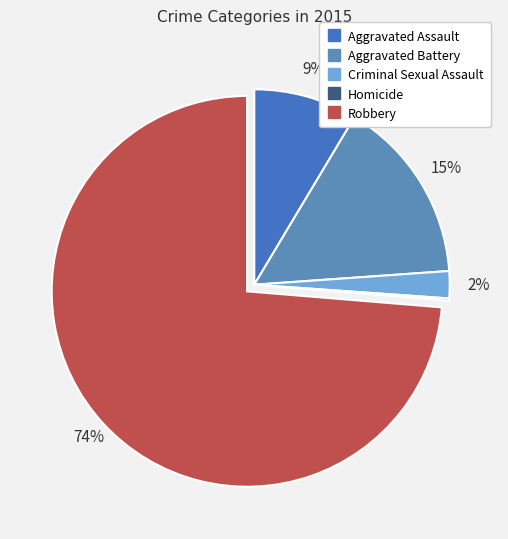

Which category has the smallest portion of the pie?

Homicide